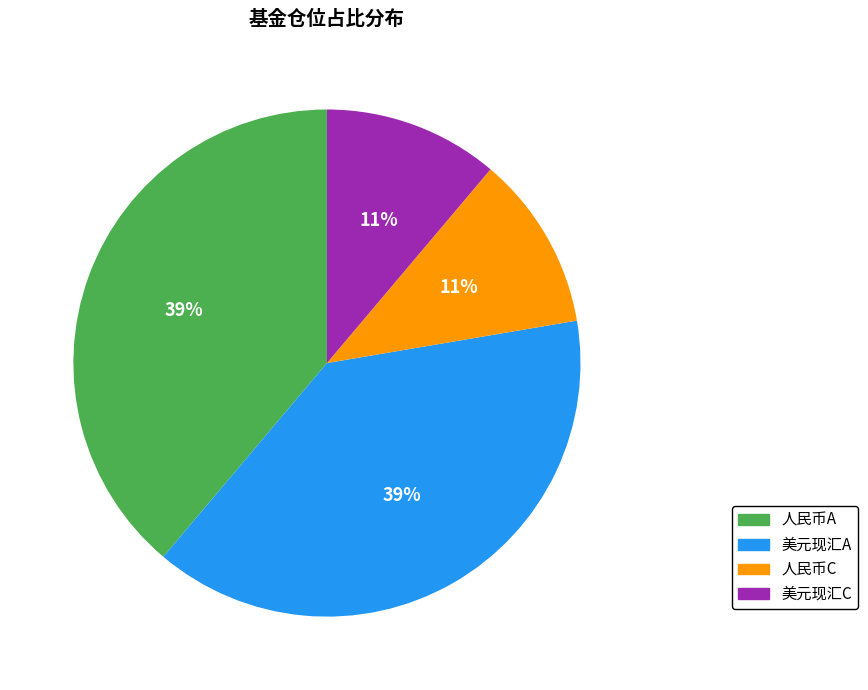

To the nearest percent, what is the difference between the largest and smallest slice percentages?

28%